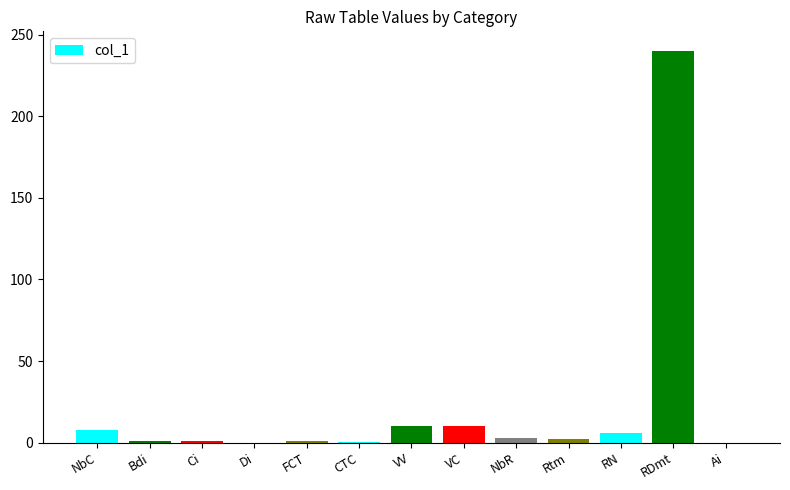

The chart shows a value of 10.0 at VV. True or false?

True